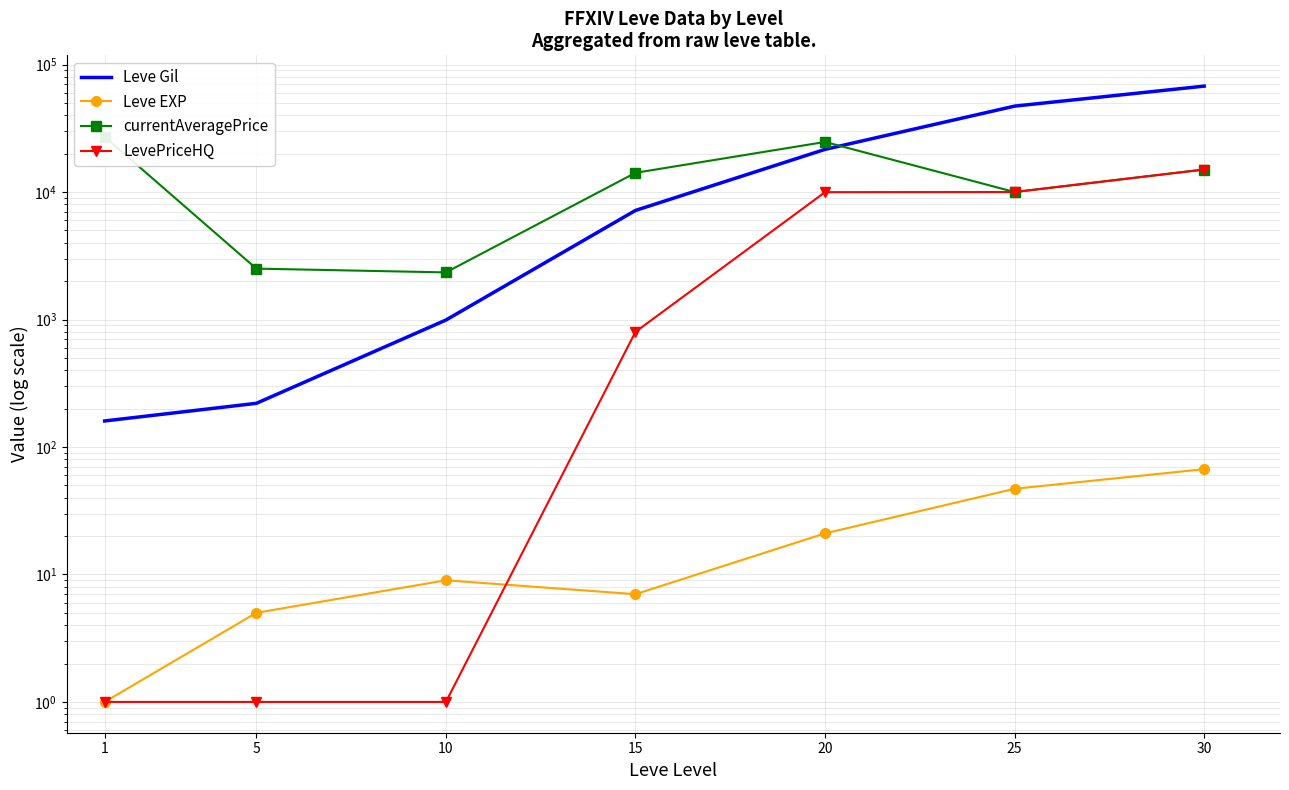

Which category has the lowest value across all series?

1